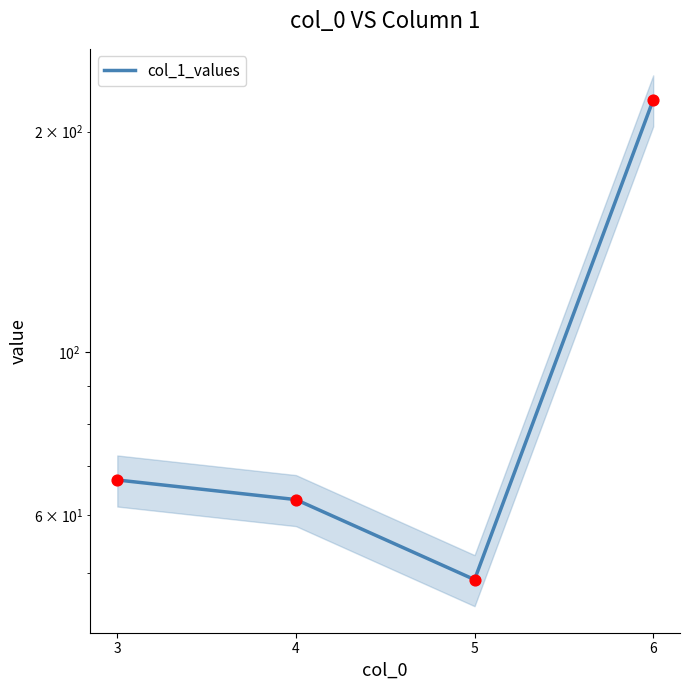

What is the change in value from 4 to 6?

+158